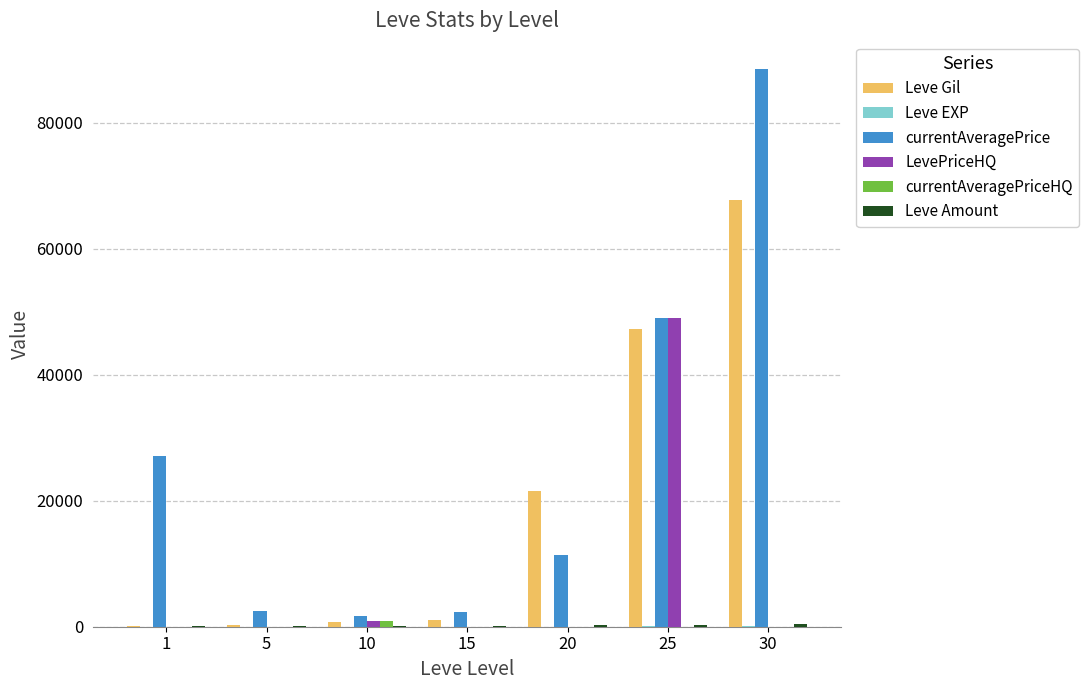

Between 1 and 5, which series saw the biggest shift?

currentAveragePrice